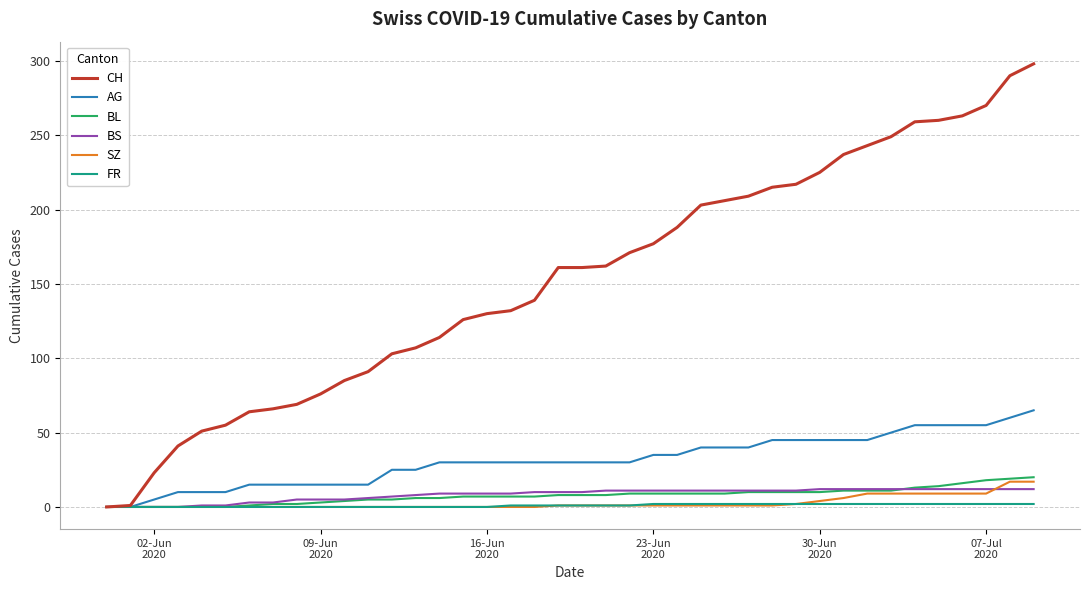

What is the maximum value shown in the chart?

298